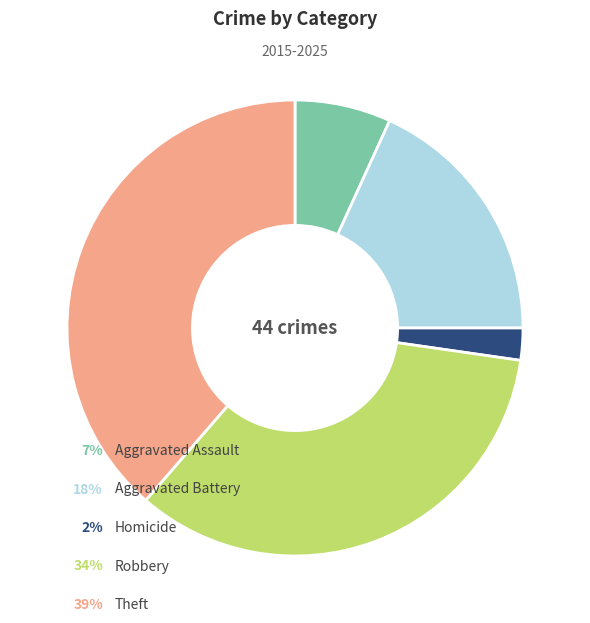

Does any single category account for the majority?

No